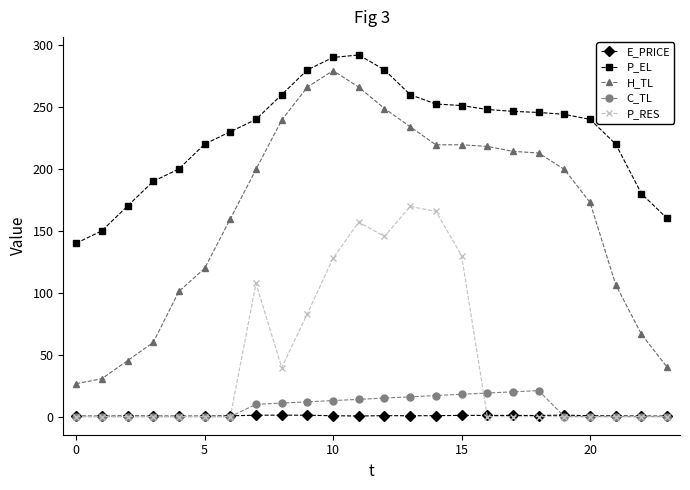

What is the value of the P_RES point at the 13th from the left?

145.5